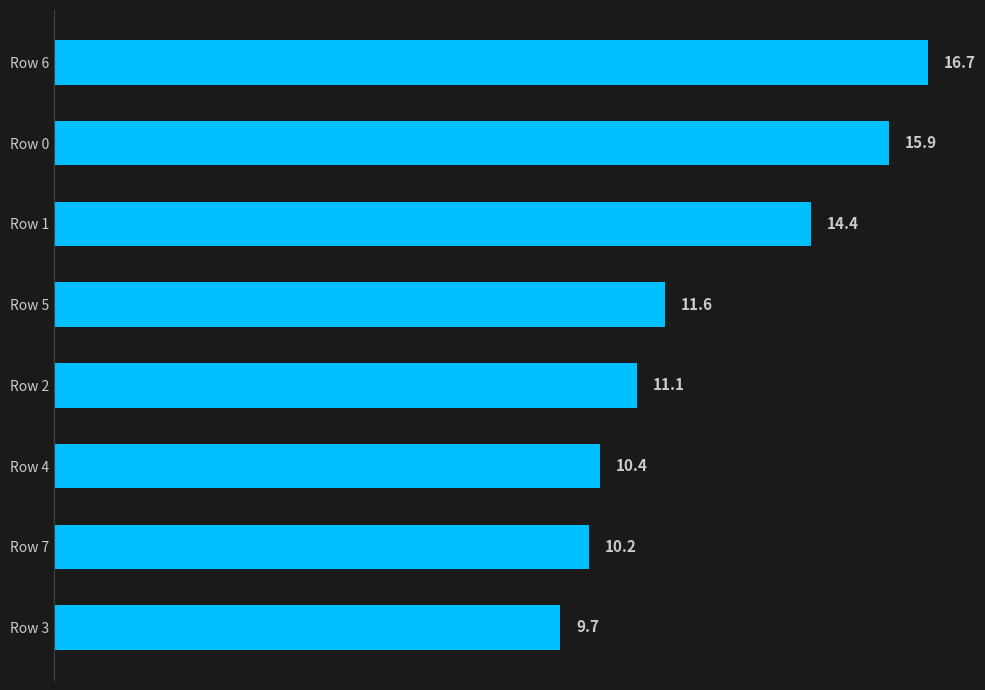

The chart shows a value of 2.6 at Row 5. True or false?

False